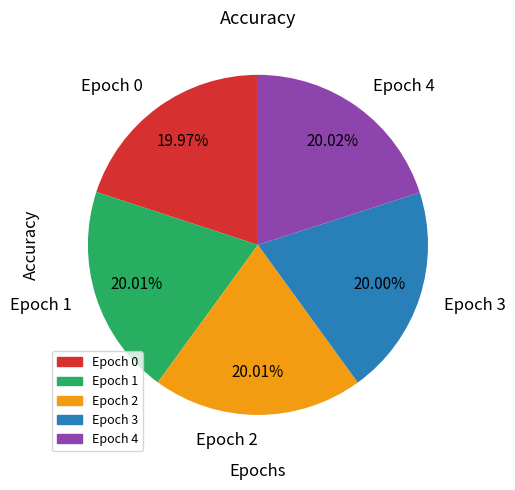

Is the sum of Epoch 0 and Epoch 3 greater than half?

No